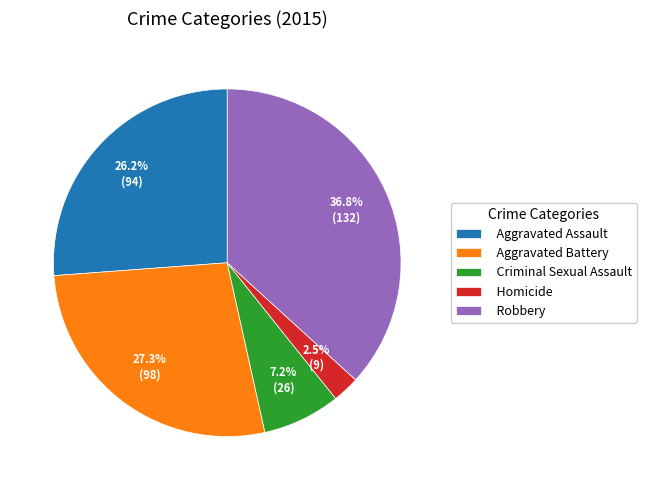

Rank the categories by value from highest to lowest.

Robbery, Aggravated Battery, Aggravated Assault, Criminal Sexual Assault, Homicide